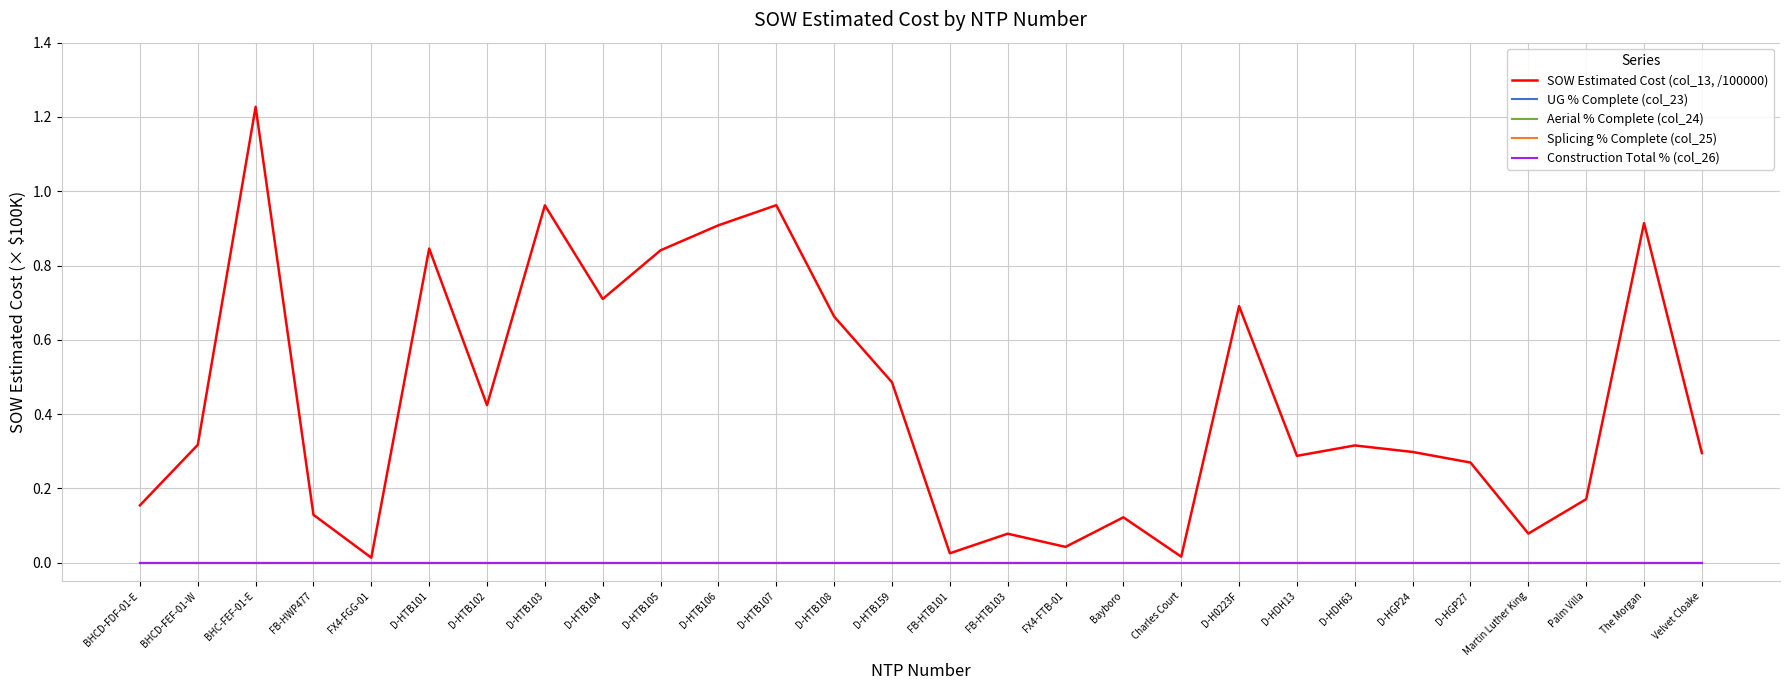

Does the chart display data point markers on the line(s)?

No